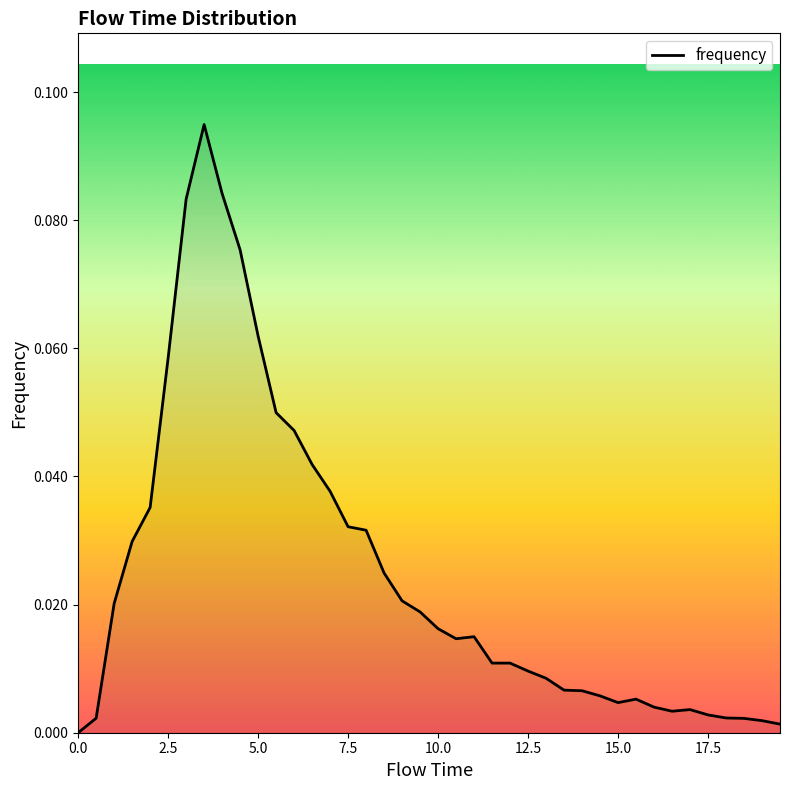

True or false: the data shows 0.0 at 2.5.

False